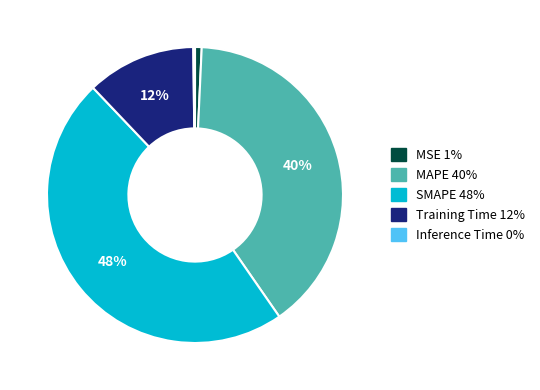

Do MSE and MAPE together represent more than half of the pie?

No